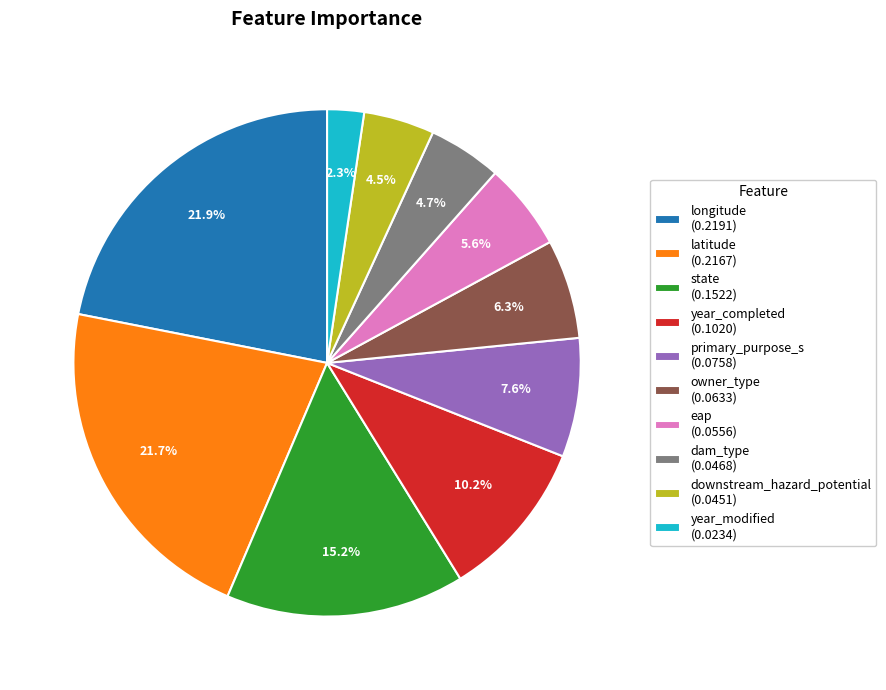

Which category has the smallest portion of the pie?

year_modified